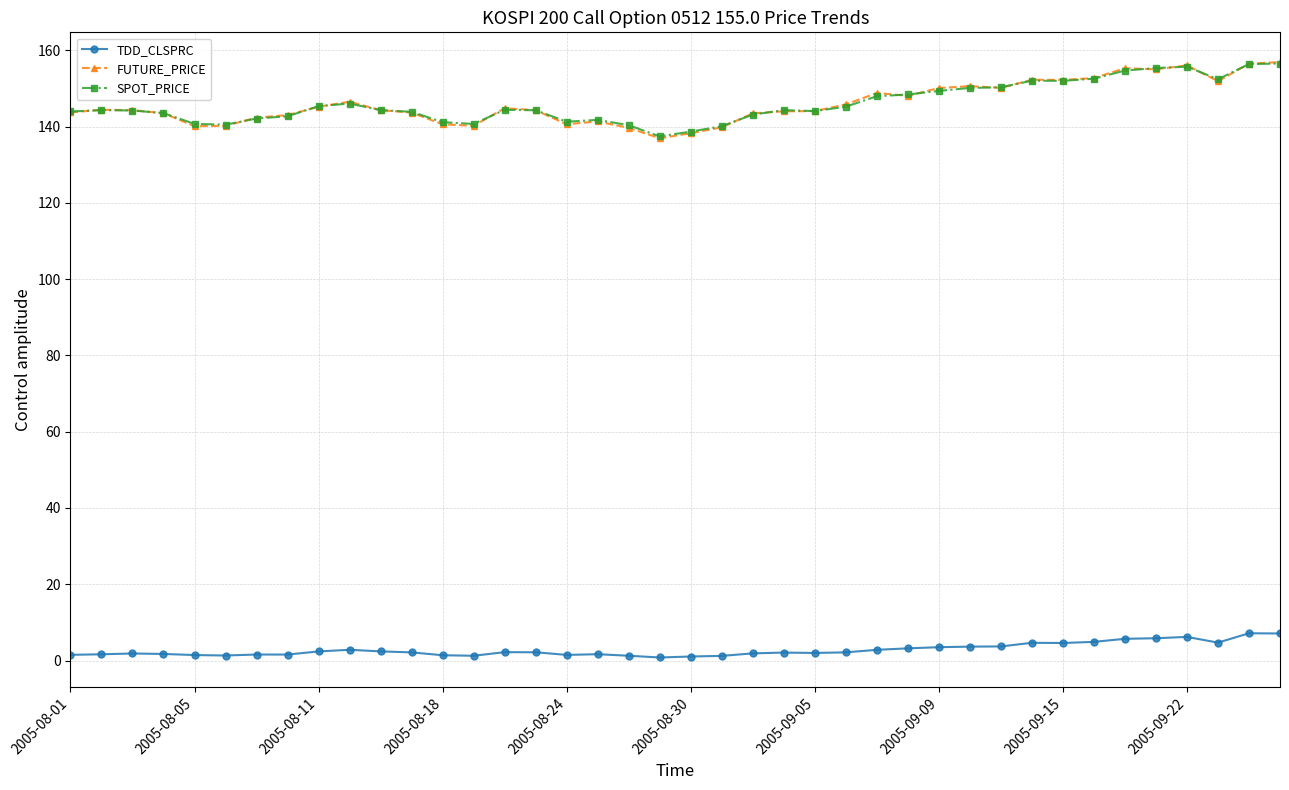

What is the value of the FUTURE_PRICE point at the 6th from the left?

140.2